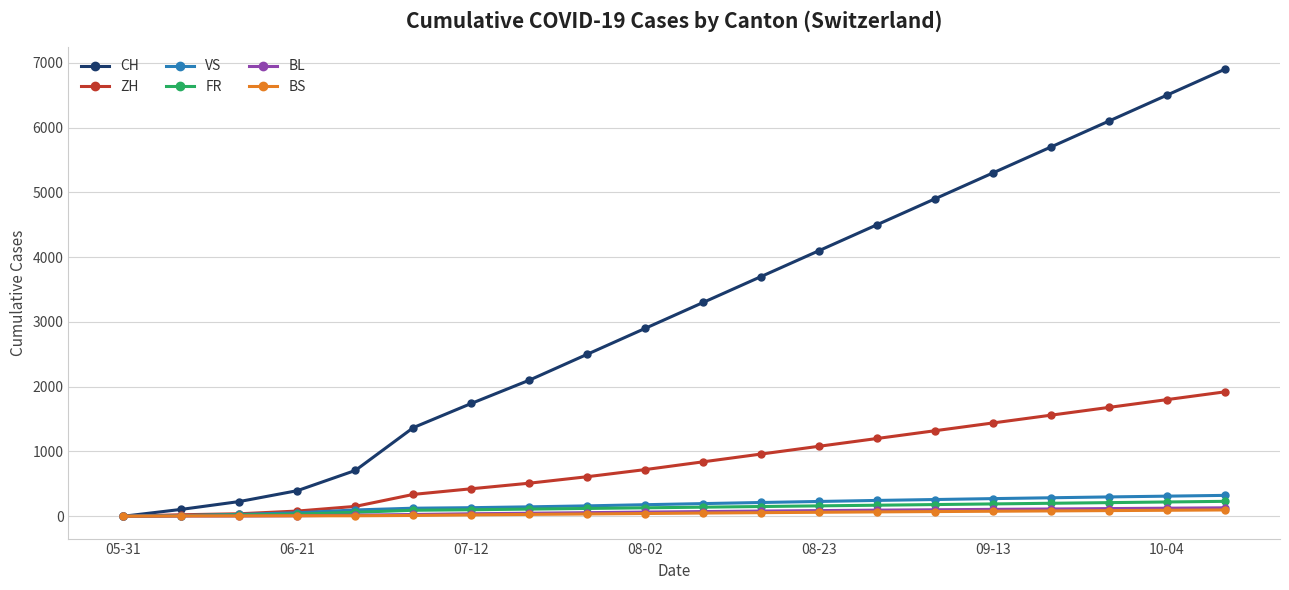

Which series has the largest range (max minus min)?

CH